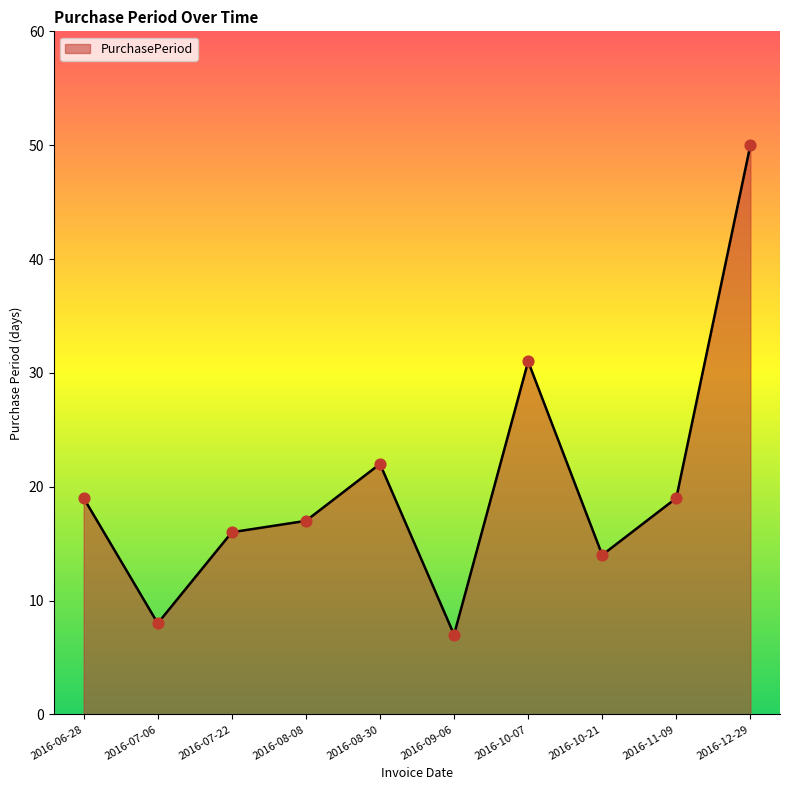

Which has a higher value, 2016-07-22 or 2016-08-08?

2016-08-08